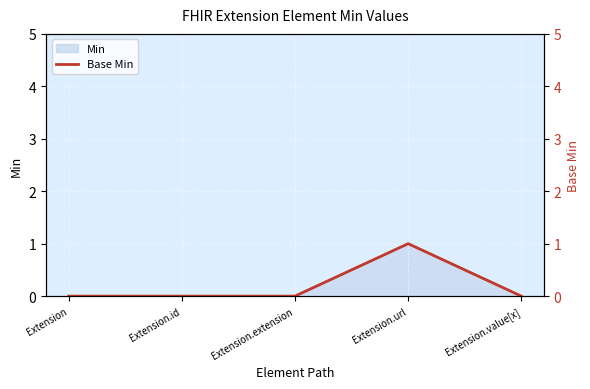

What is the sum of all values?

1